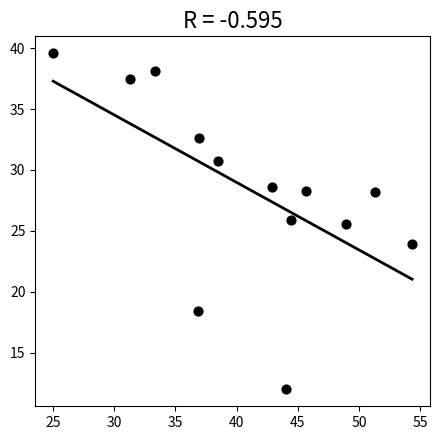

What Y value in the scatter plot is closest to 25?

25.5